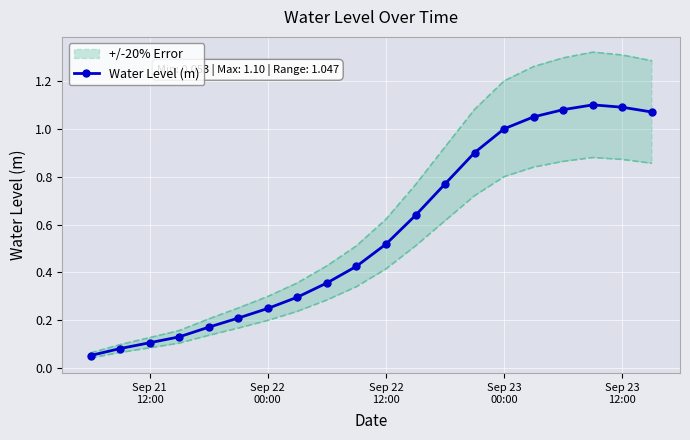

What is the smallest value displayed?

0.1